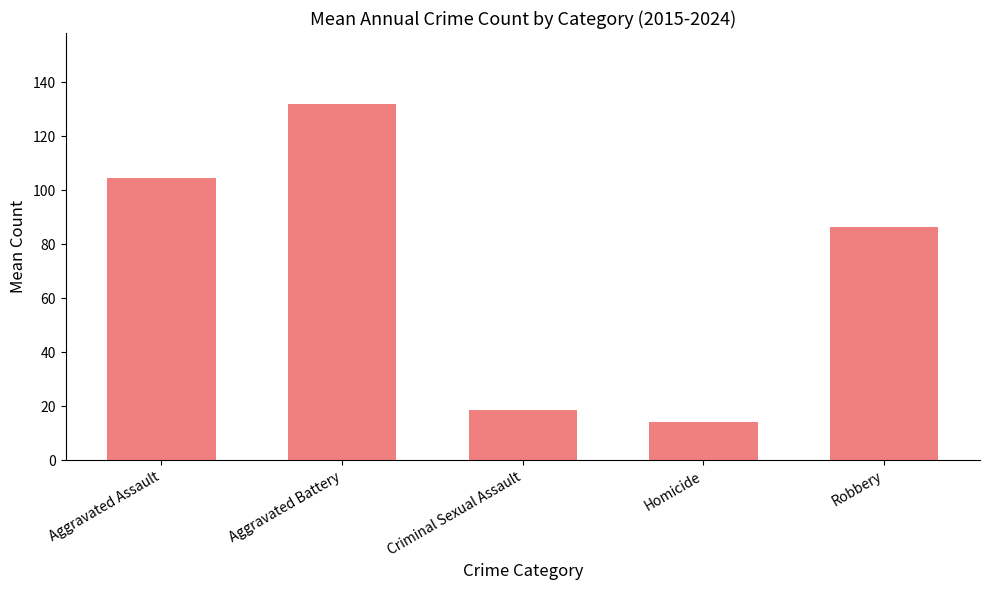

What is the sum of the values at Robbery and Homicide?

100.7